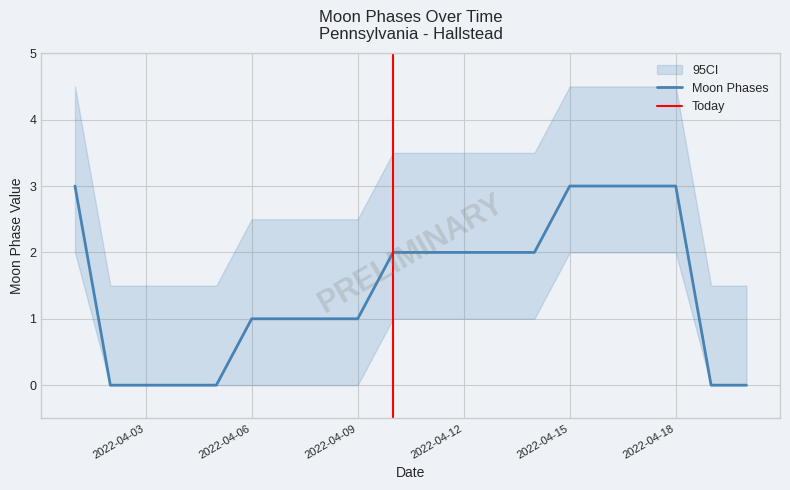

Count the number of categories in the chart.

20